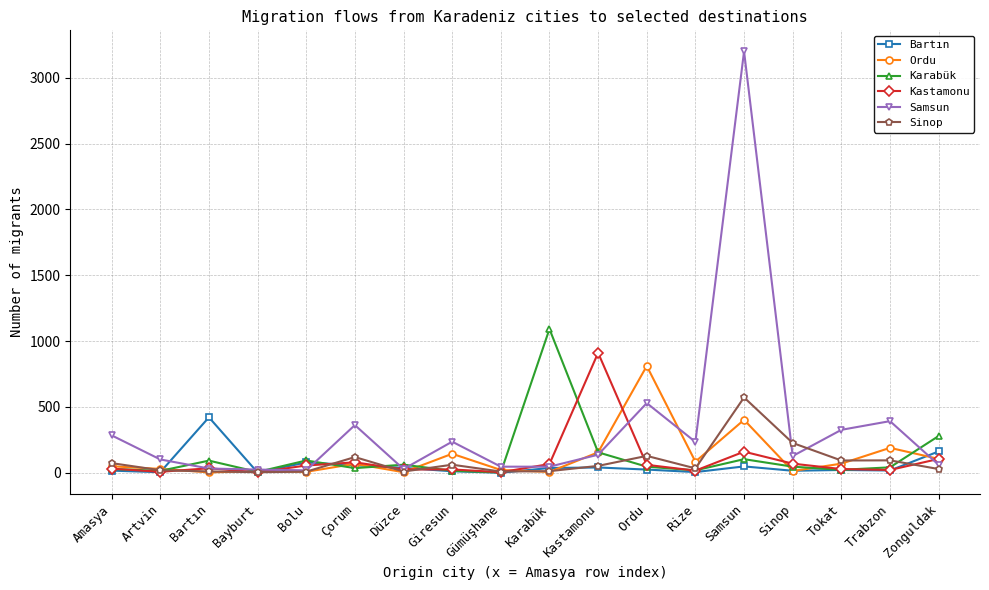

How many lines are shown in the chart?

6